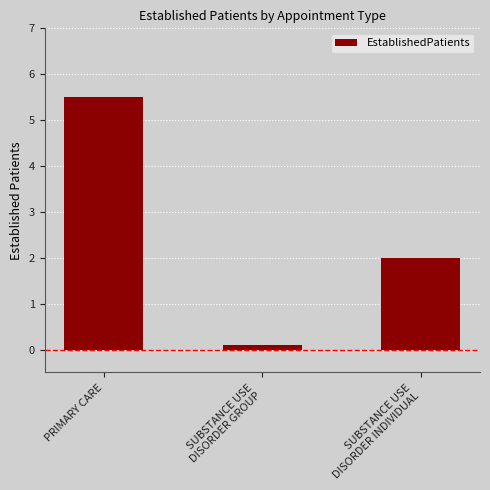

True or false: the data shows 0.1 at SUBSTANCE USE
DISORDER GROUP.

True